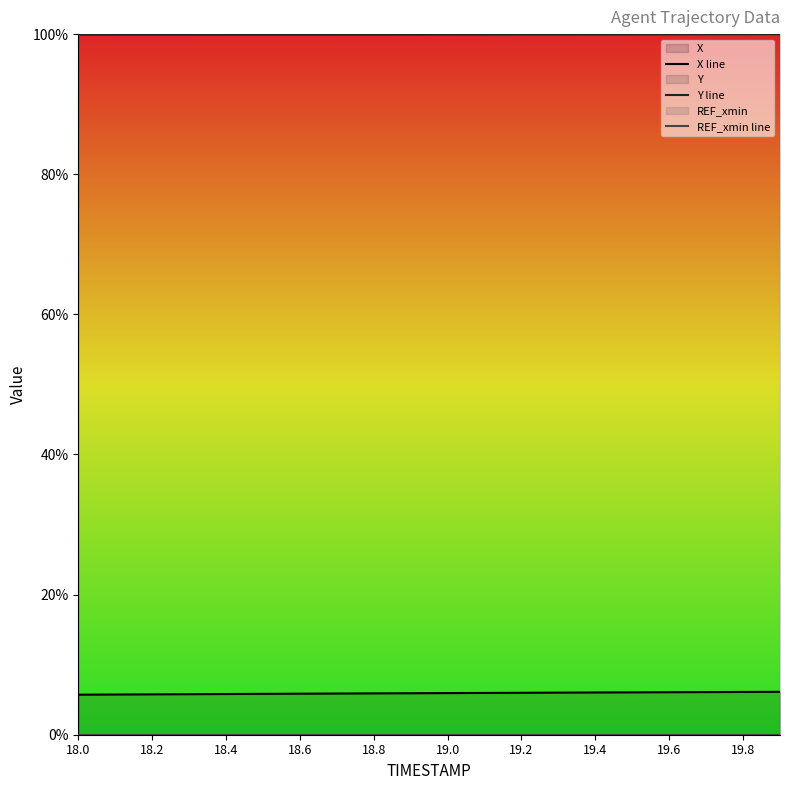

At which category does the chart reach its peak across all series?

19